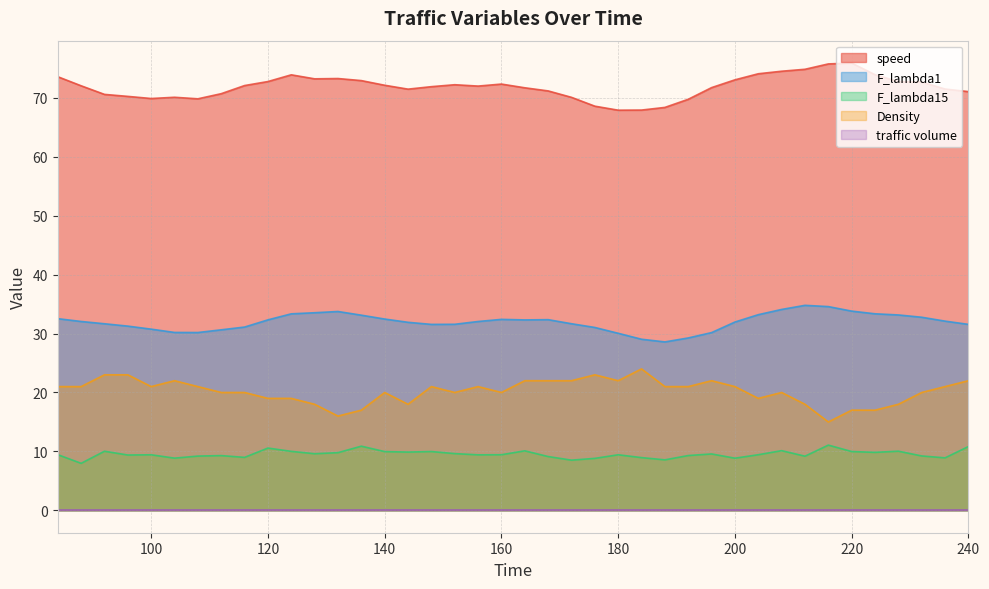

At which label does speed first exceed 72?

84